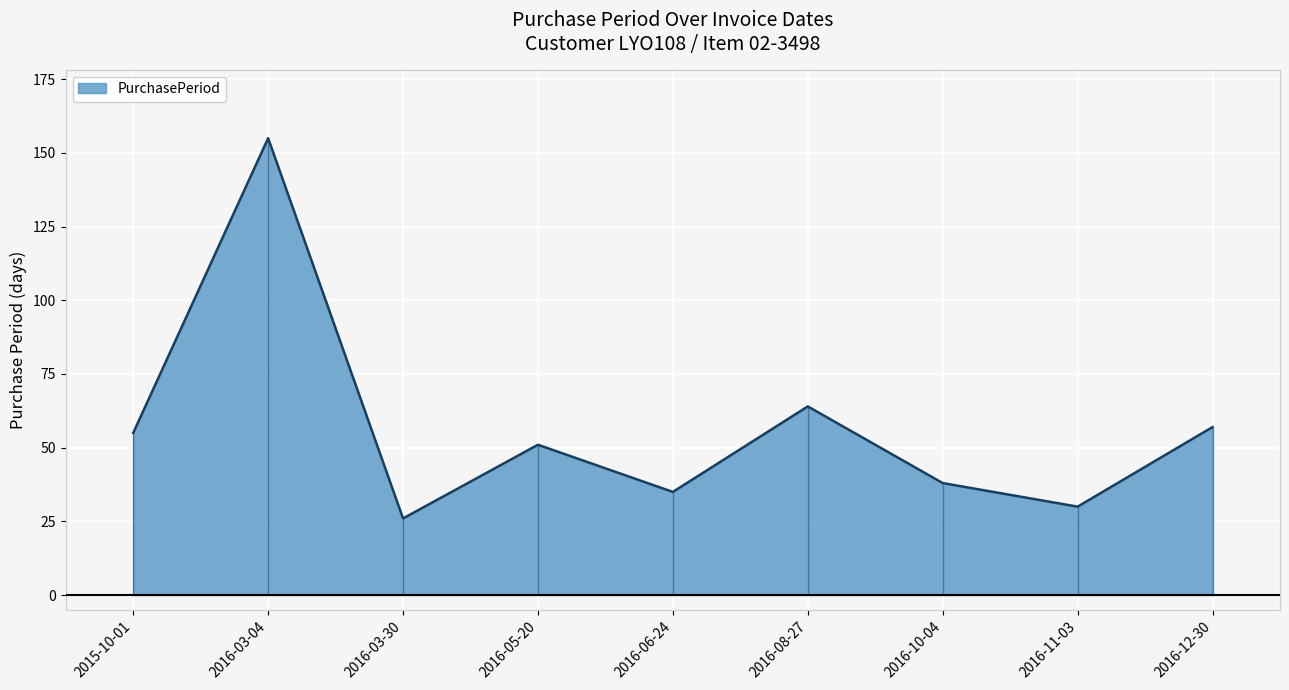

Reading left to right, extract all data points from this chart.

2015-10-01=55	2016-03-04=155	2016-03-30=26	2016-05-20=51	2016-06-24=35	2016-08-27=64	2016-10-04=38	2016-11-03=30	2016-12-30=57